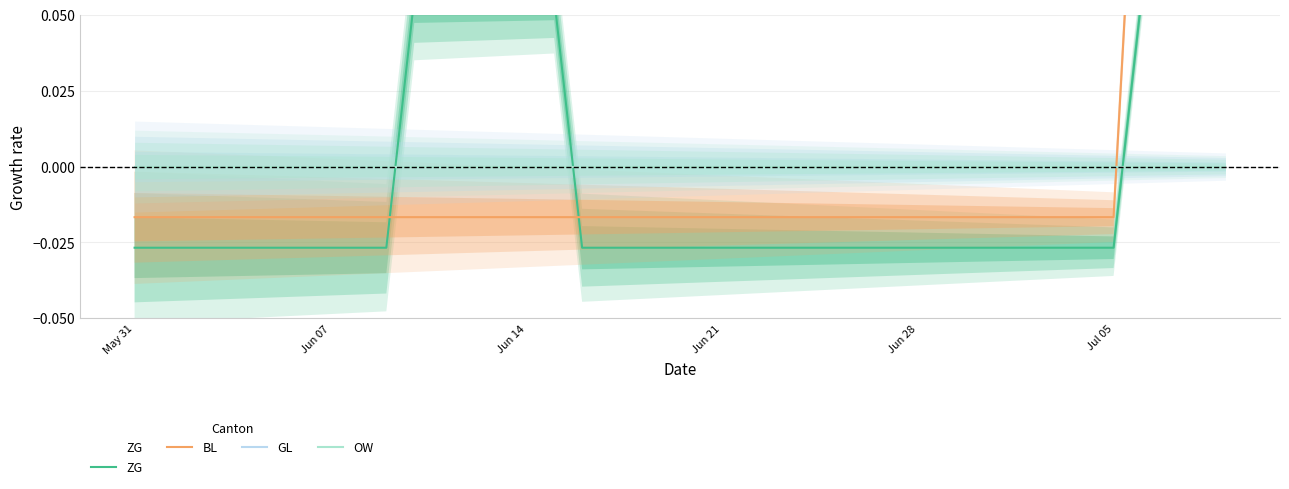

Count the number of data series in this chart.

4